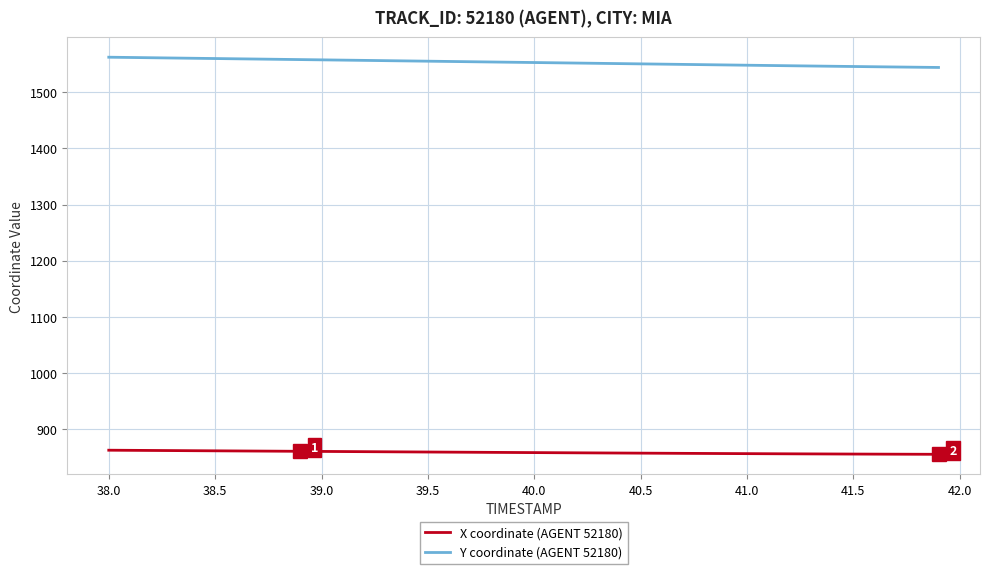

Which series has the largest total across all categories?

Y coordinate (AGENT 52180)